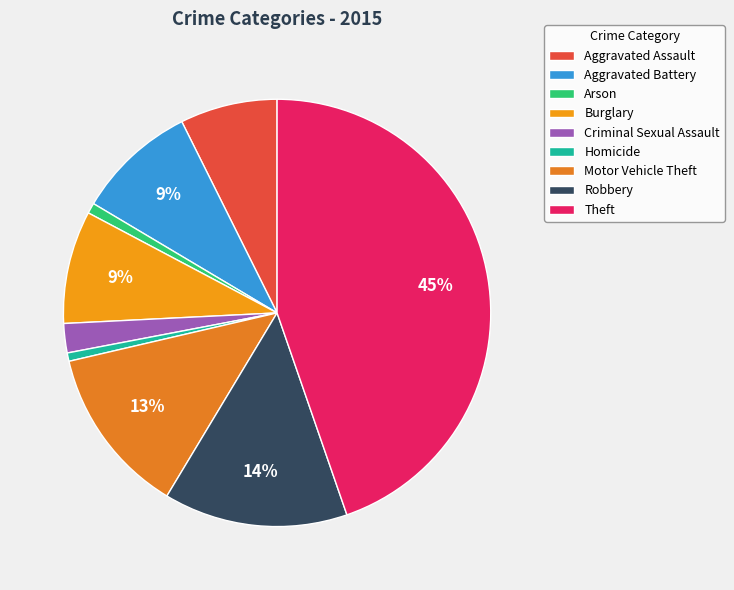

Does any single category account for the majority?

No